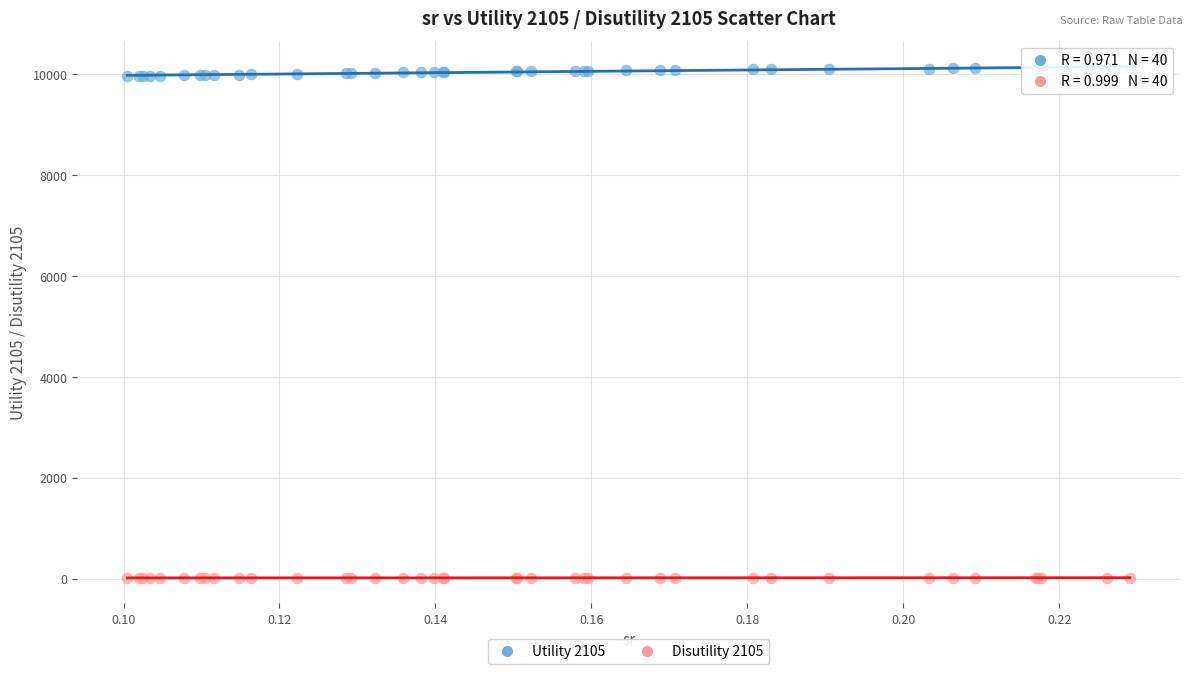

Which series reaches the maximum Y coordinate?

Utility 2105